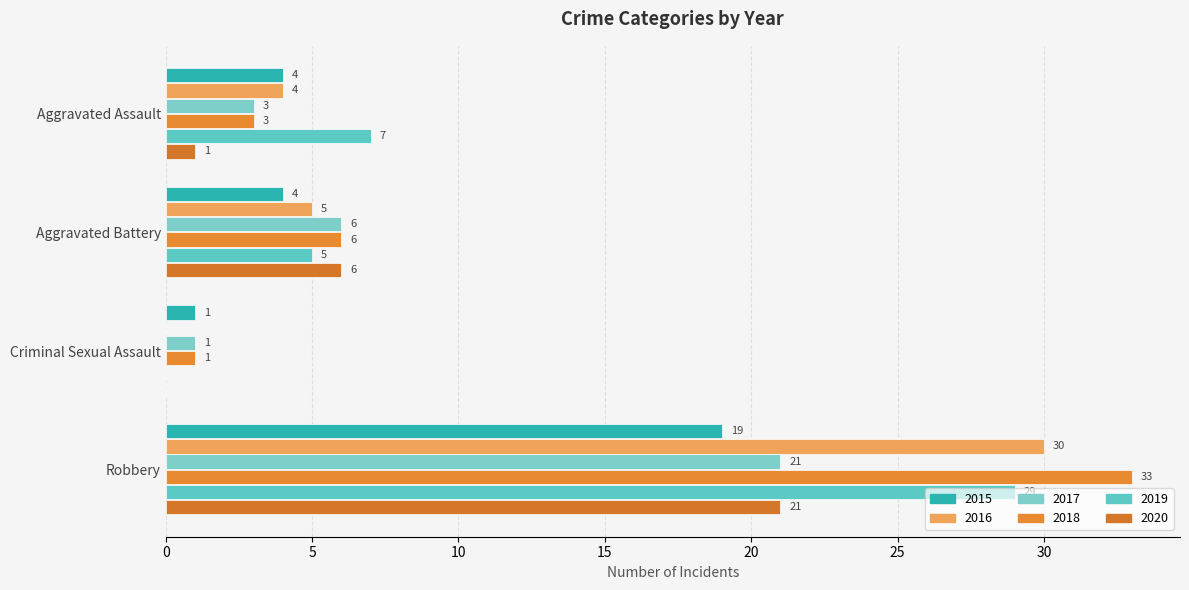

Between Aggravated Battery and Criminal Sexual Assault, which series saw the biggest shift?

2020